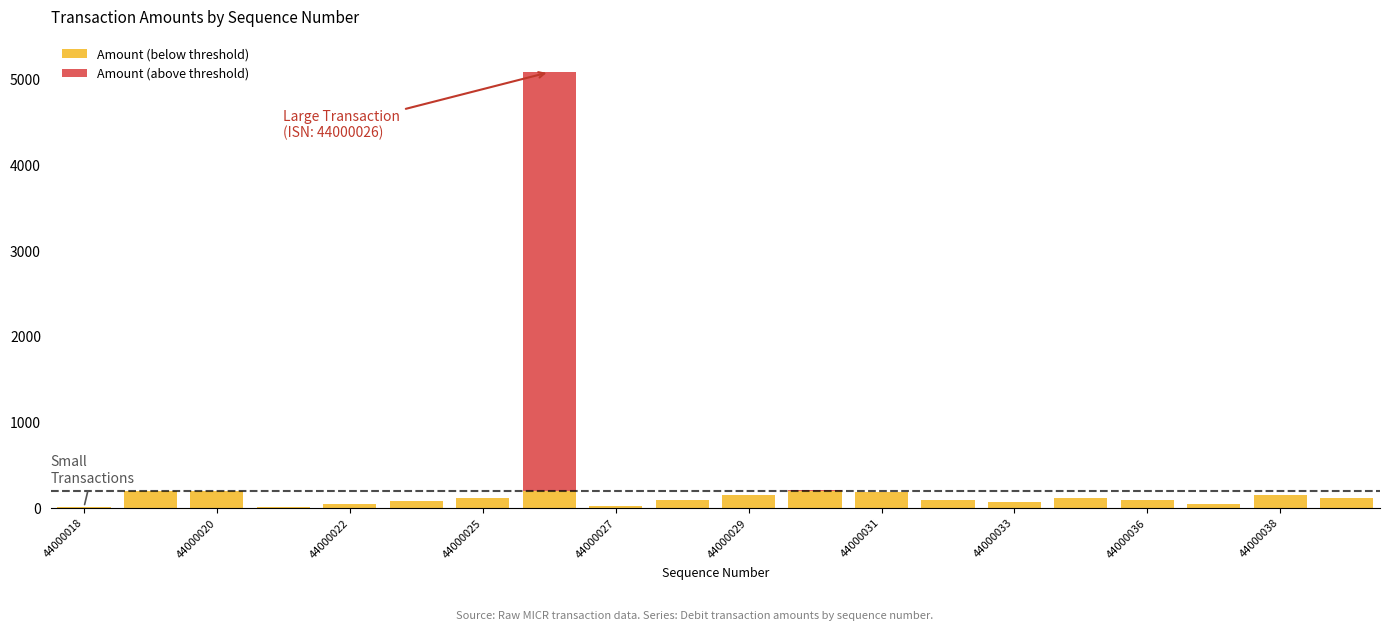

How many series are shown in this chart?

2